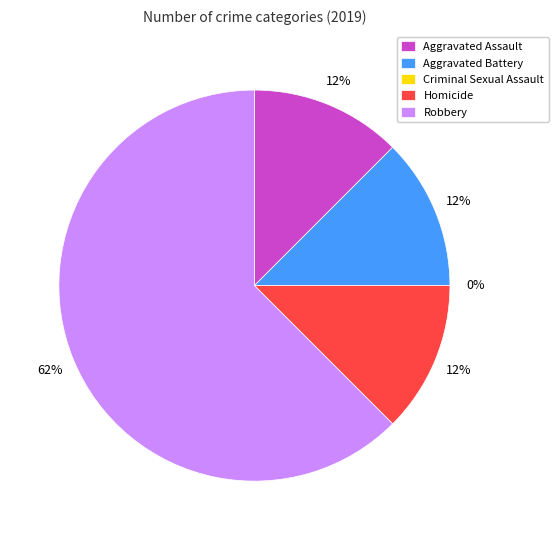

How much of the chart is everything except Aggravated Assault?

87.5%